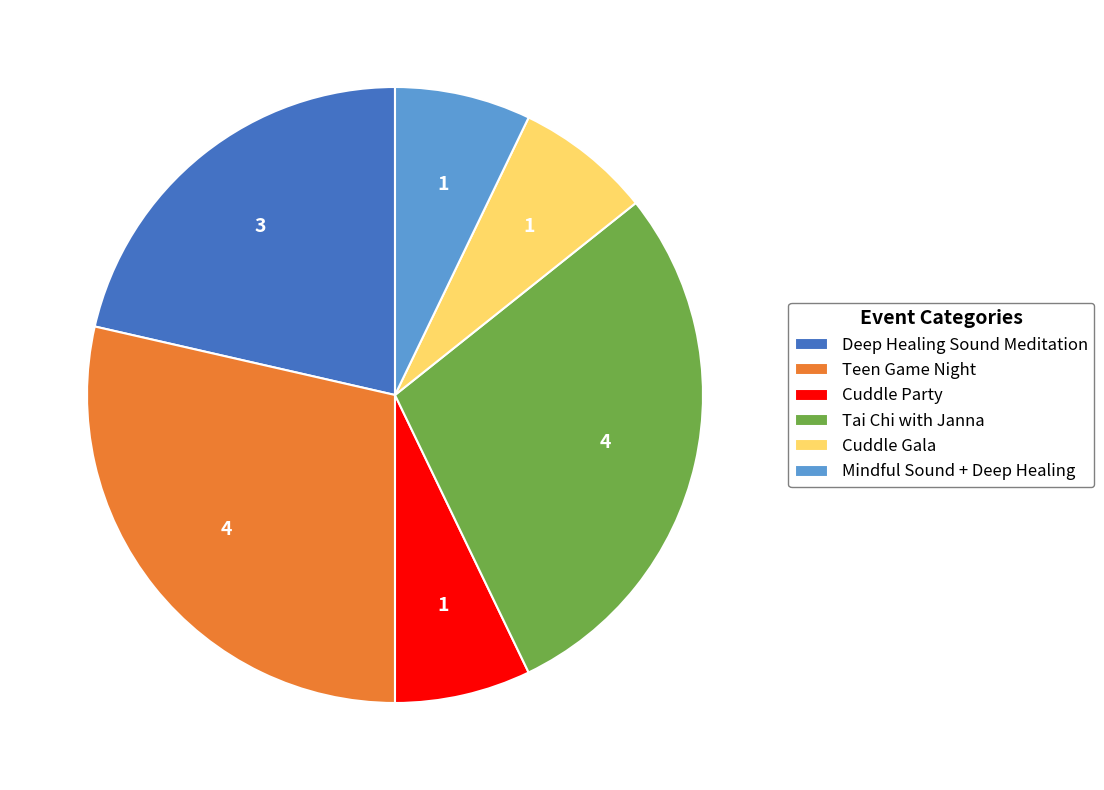

What is the ratio of the value at Cuddle Party to the value at Teen Game Night?

0.3